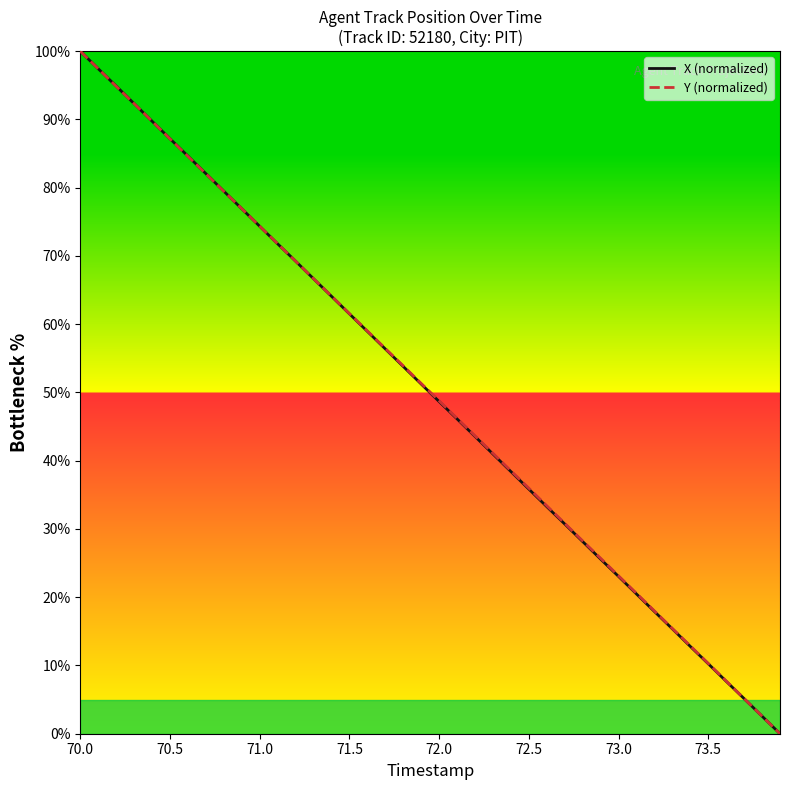

The value of Y (normalized) at 72.5 is 11.9. True or false?

False